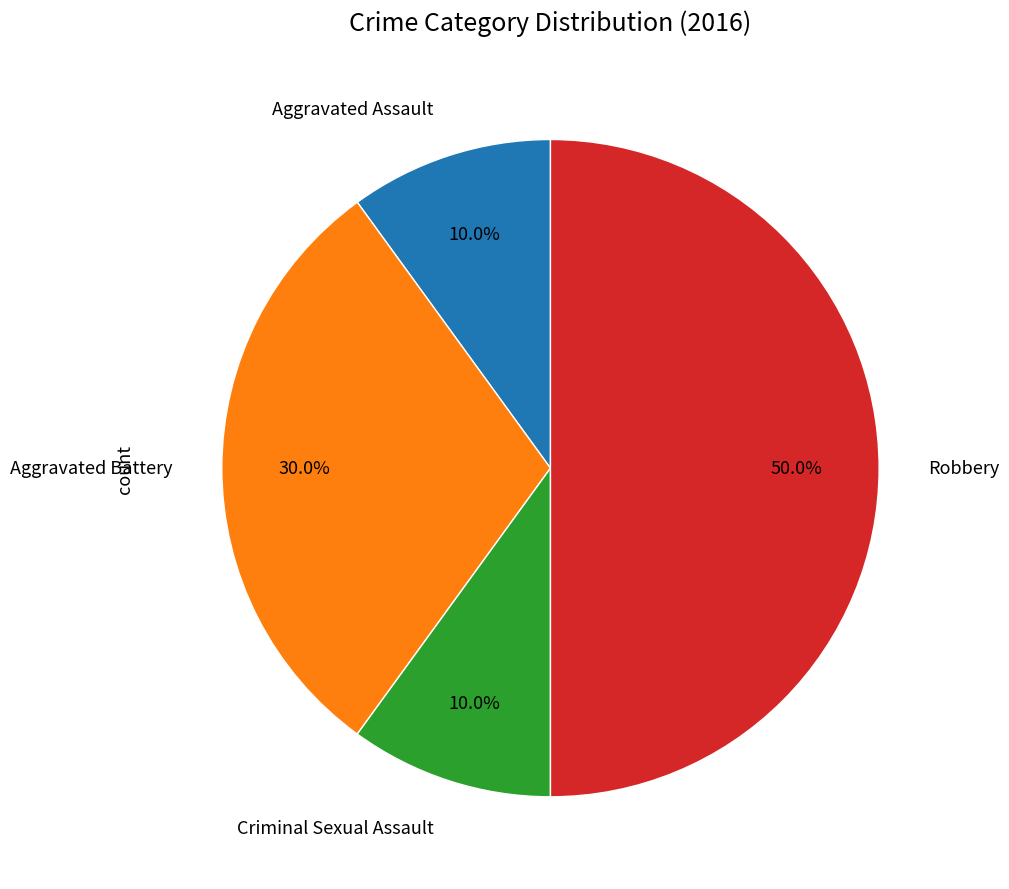

Rank the categories by value from highest to lowest.

Robbery, Aggravated Battery, Aggravated Assault, Criminal Sexual Assault